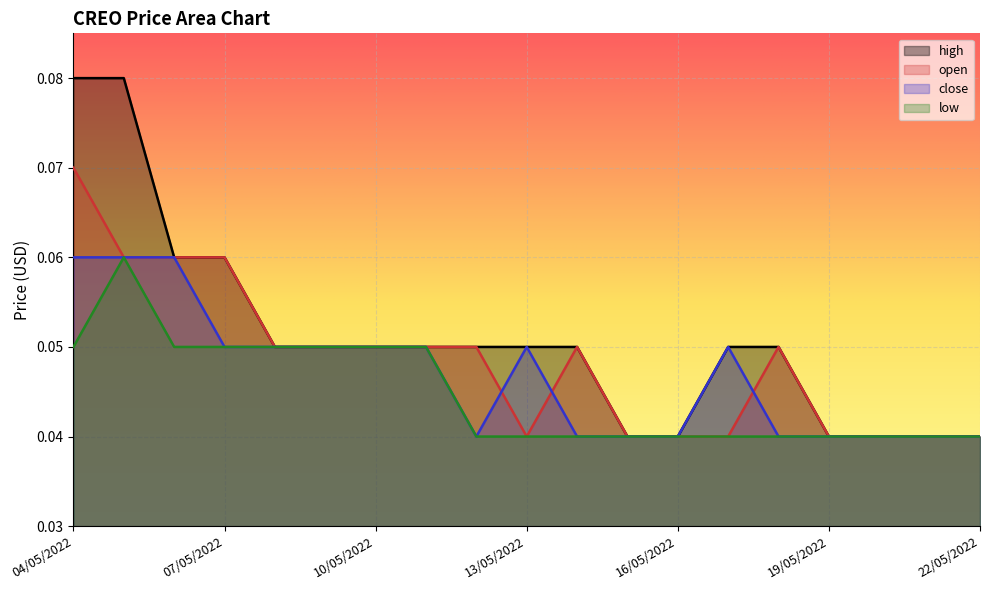

The high series shows 0.1 at 18/05/2022. True or false?

True